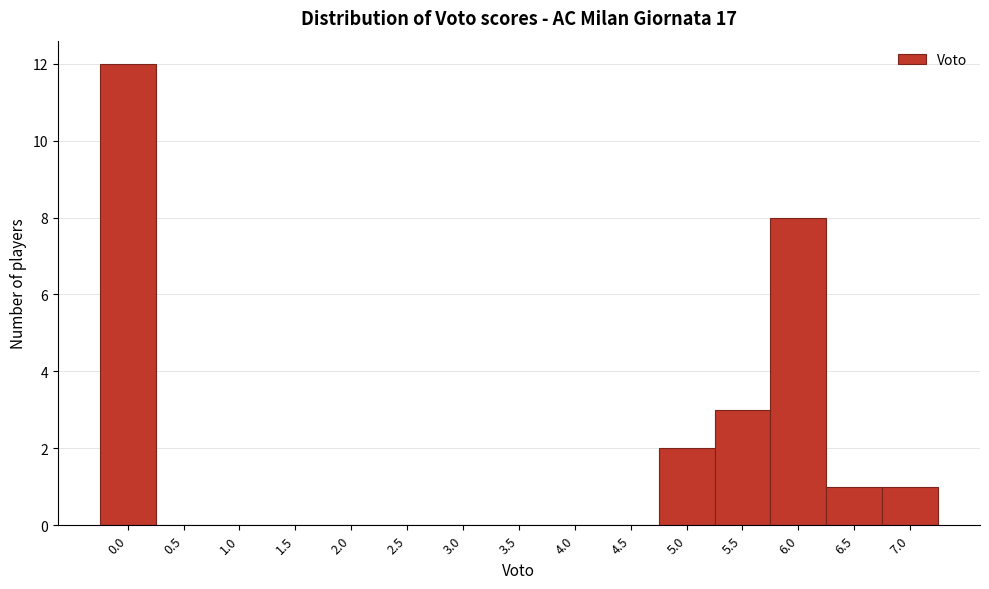

Reading left to right, list all the values displayed in this chart.

0.0=12	0.5=0	1.0=0	1.5=0	2.0=0	2.5=0	3.0=0	3.5=0	4.0=0	4.5=0	5.0=2	5.5=3	6.0=8	6.5=1	7.0=1